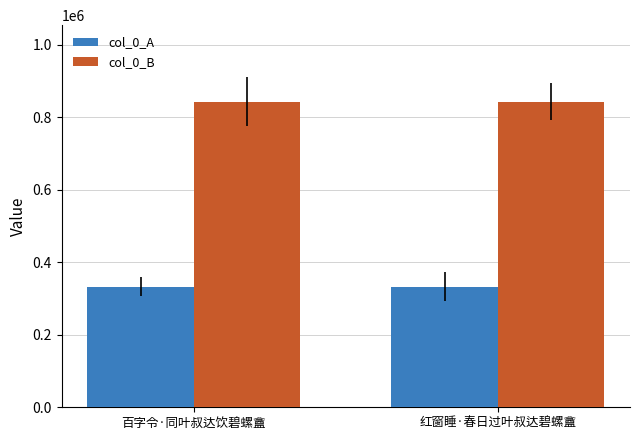

What is the maximum value for col_0_B?

843434